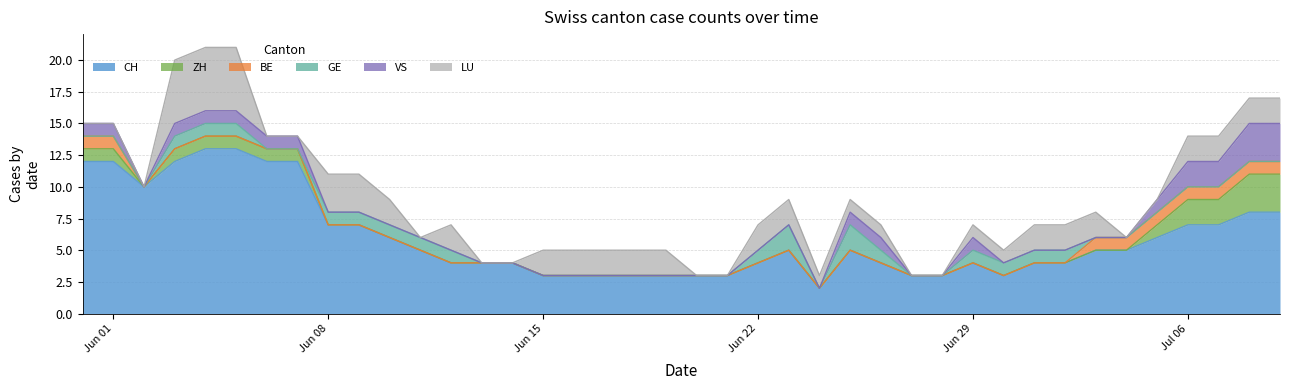

What is the maximum value for BE?

1